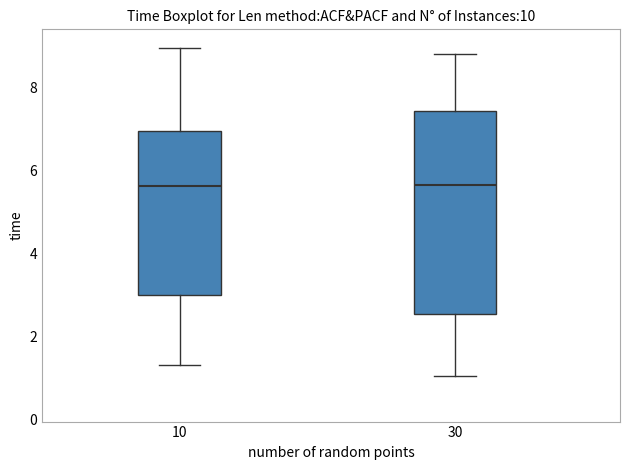

Reading left to right, transcribe this box plot: for each box, give where its median line is, the range the box spans, and where its two whiskers end, as read against the y-axis. The values are not printed on the chart, so give them approximately, as read against the axis.

10: median 5.6, box 3.0 to 7.0, whiskers 1.4 to 9.0
30: median 5.6, box 2.6 to 7.4, whiskers 1.0 to 8.8